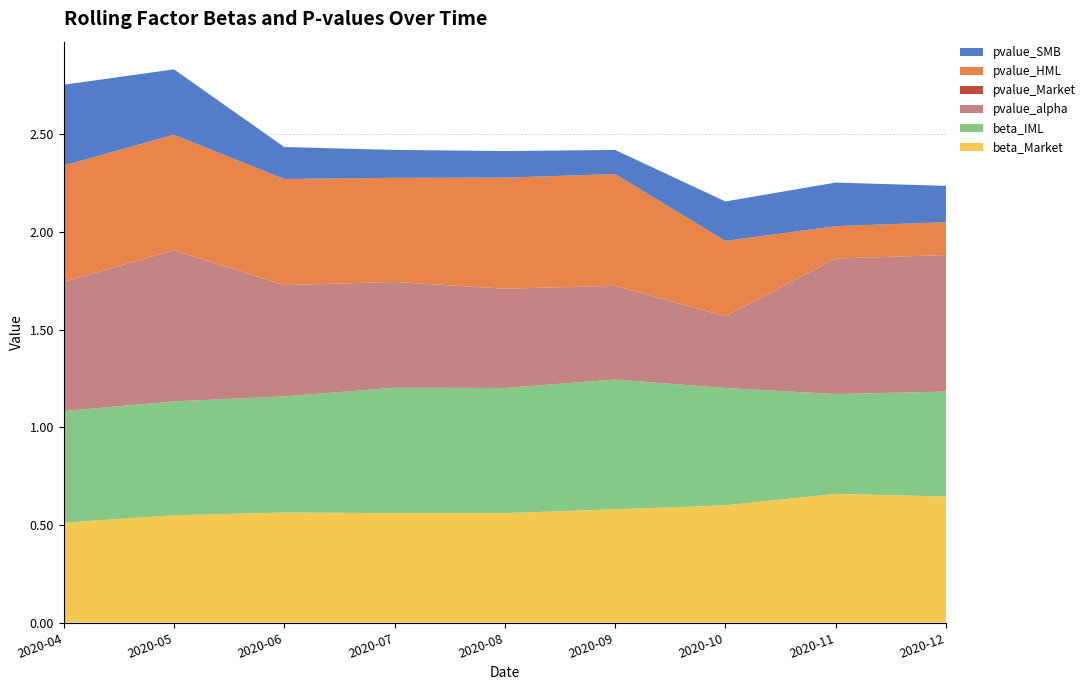

Reading right to left, transcribe all the data shown in this chart.

beta_Market: 0.6	0.7	0.6	0.6	0.6	0.6	0.6	0.5	0.5
beta_IML: 0.5	0.5	0.6	0.7	0.6	0.6	0.6	0.6	0.6
pvalue_alpha: 0.7	0.7	0.4	0.5	0.5	0.5	0.6	0.8	0.7
pvalue_Market: 0.0	0.0	0.0	0.0	0.0	0.0	0.0	0.0	0.0
pvalue_HML: 0.2	0.2	0.4	0.6	0.6	0.5	0.5	0.6	0.6
pvalue_SMB: 0.2	0.2	0.2	0.1	0.1	0.1	0.2	0.3	0.4